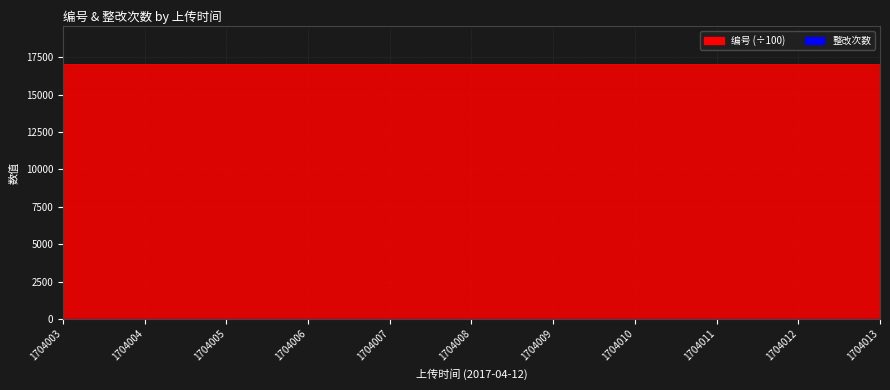

List the labels in order of value, largest first.

1704013, 1704012, 1704011, 1704010, 1704009, 1704008, 1704007, 1704006, 1704005, 1704004, 1704003